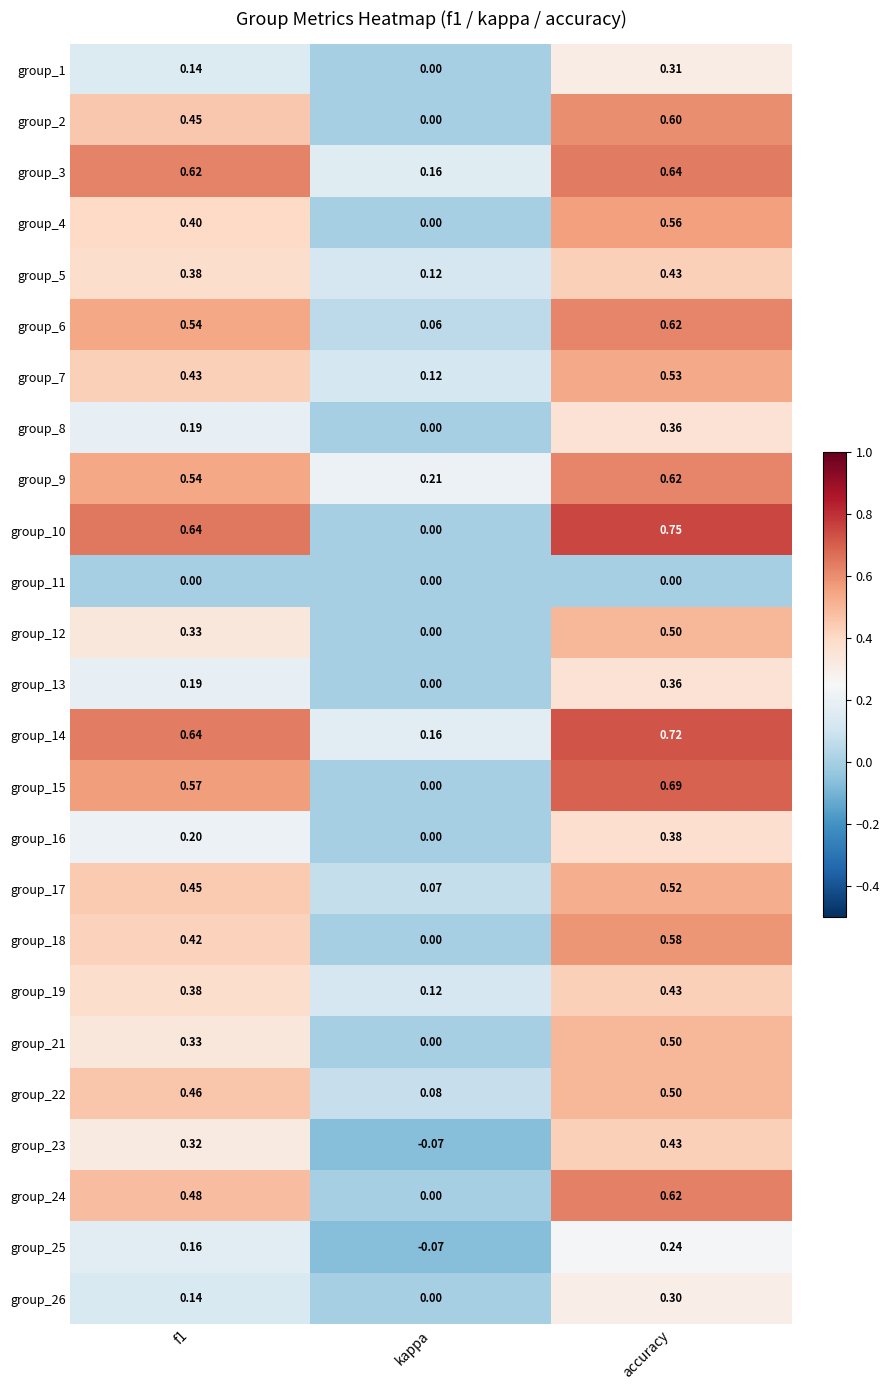

Where is group_12 nearest to the value 0?

kappa